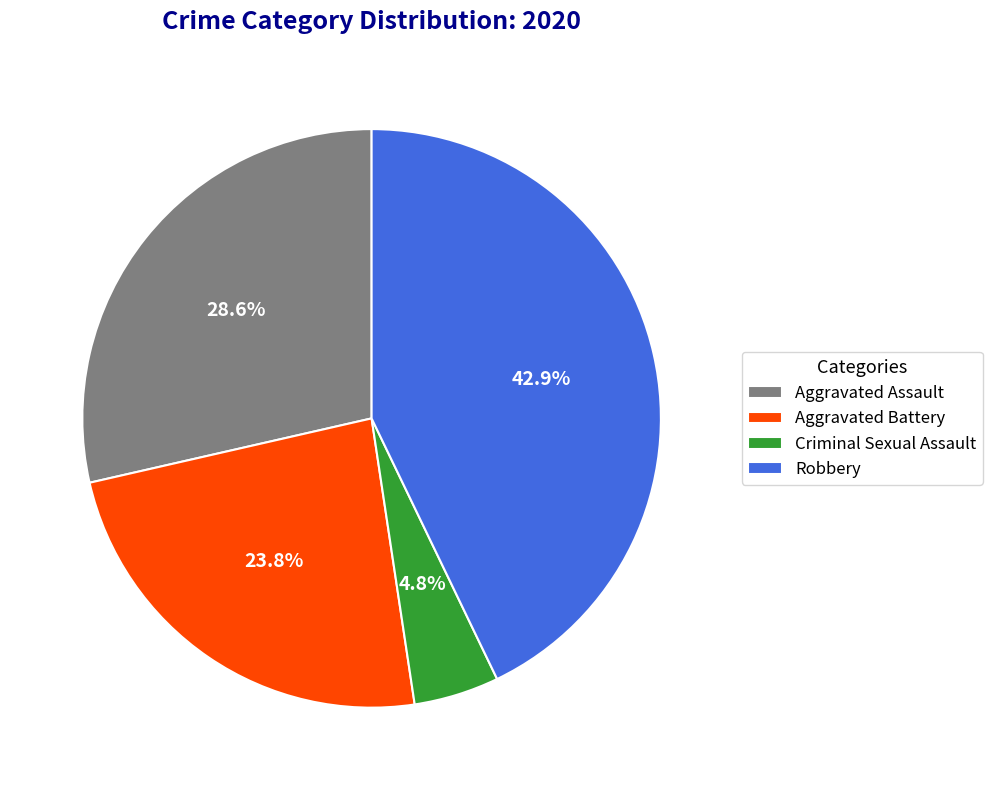

Rank the categories by value from lowest to highest.

Criminal Sexual Assault, Aggravated Battery, Aggravated Assault, Robbery